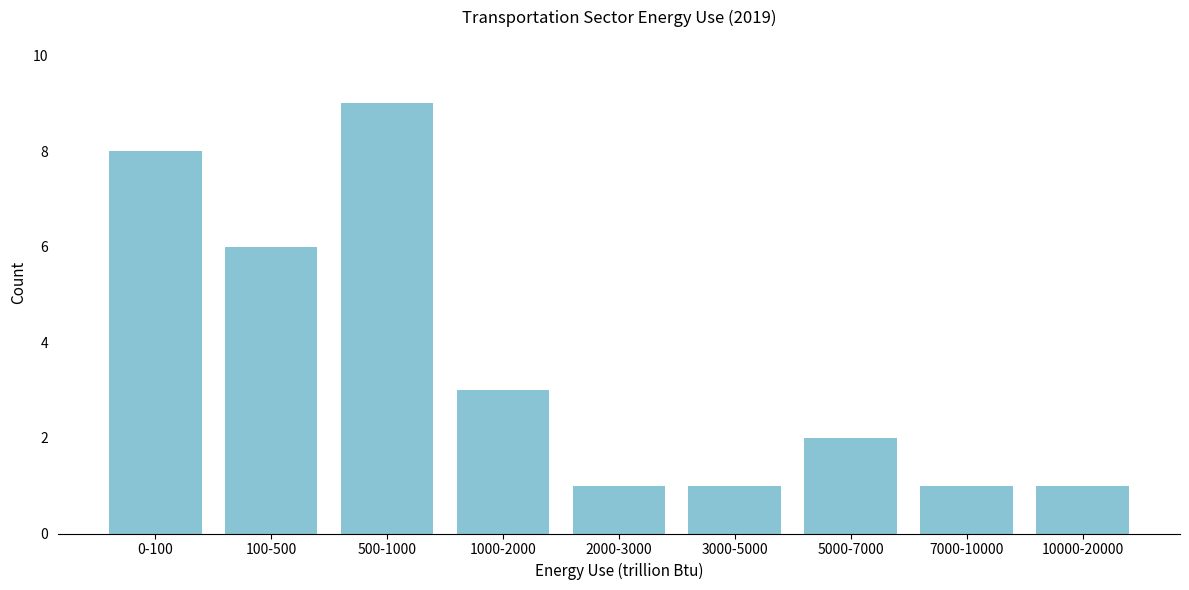

Reading left to right, what are all the values shown in this chart?

0-100=8	100-500=6	500-1000=9	1000-2000=3	2000-3000=1	3000-5000=1	5000-7000=2	7000-10000=1	10000-20000=1